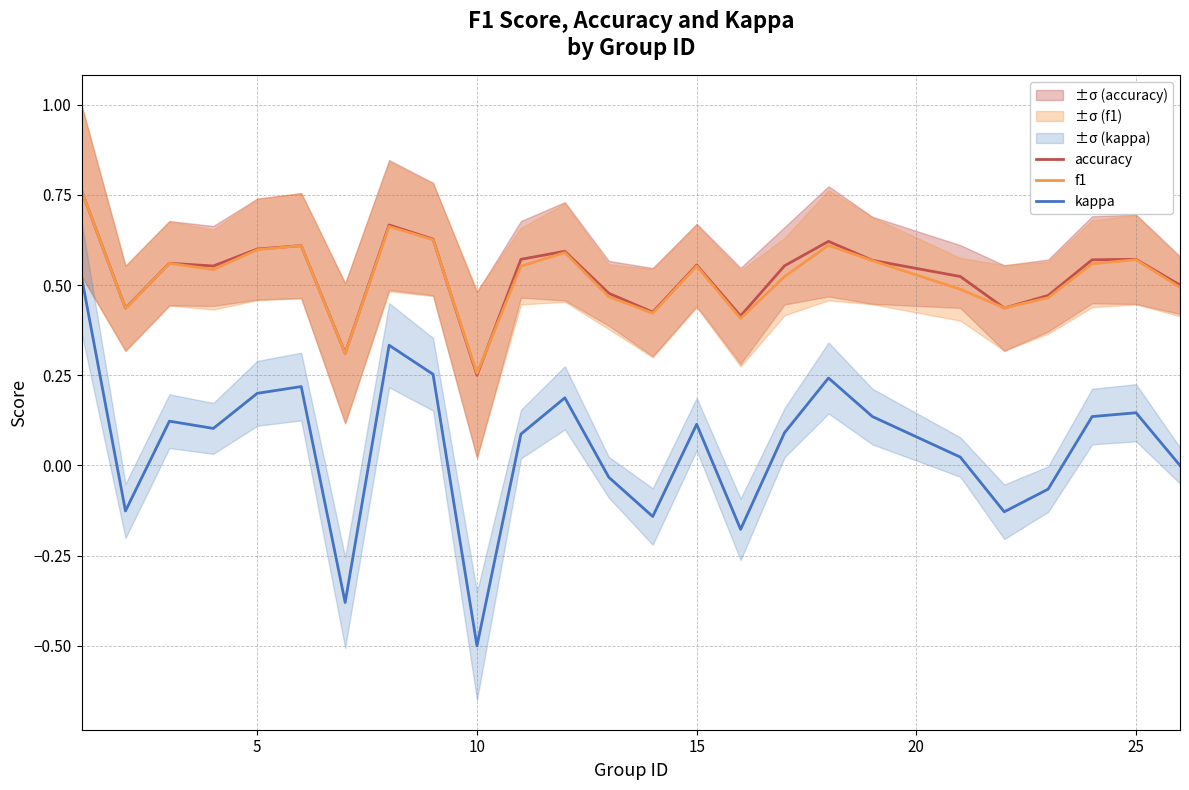

What is the greatest value displayed?

0.8